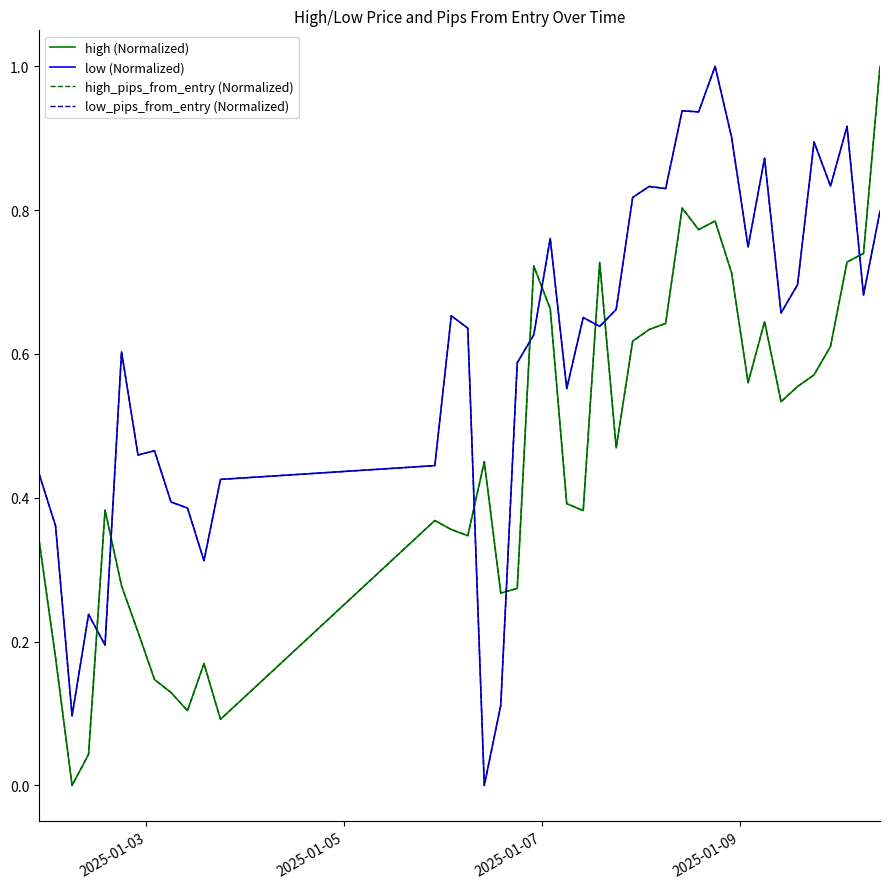

What is the value of the low_pips_from_entry (Normalized) point at the 3rd from the left?

0.1